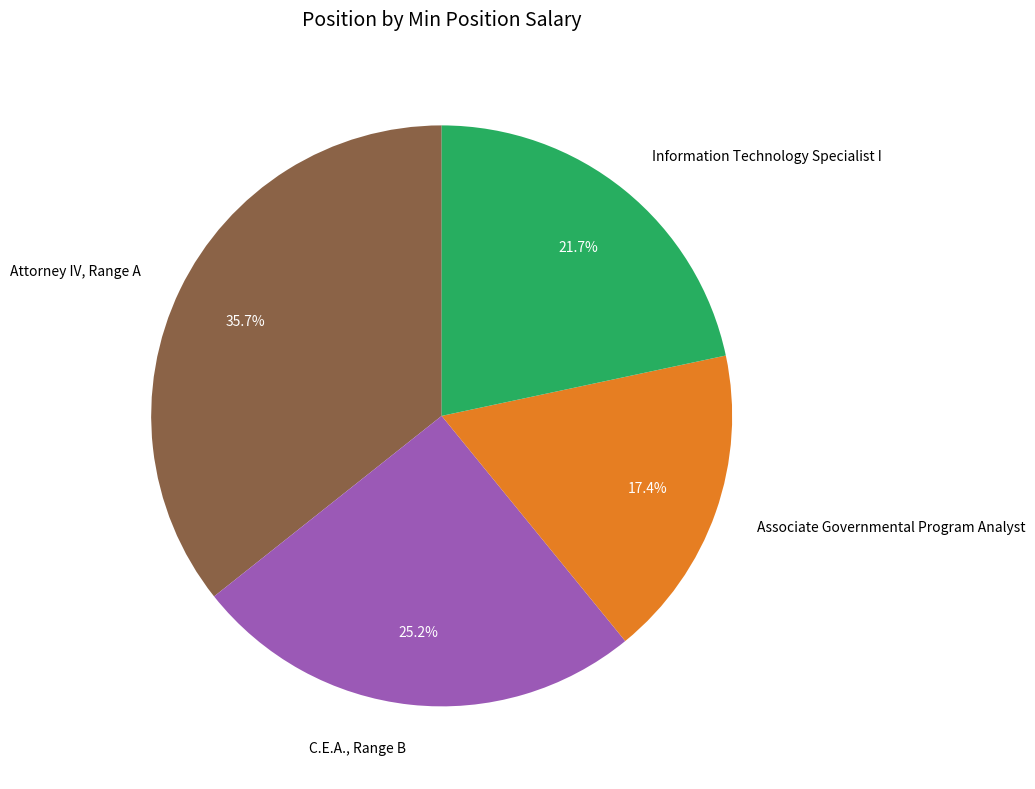

Count the number of slices in the pie.

4